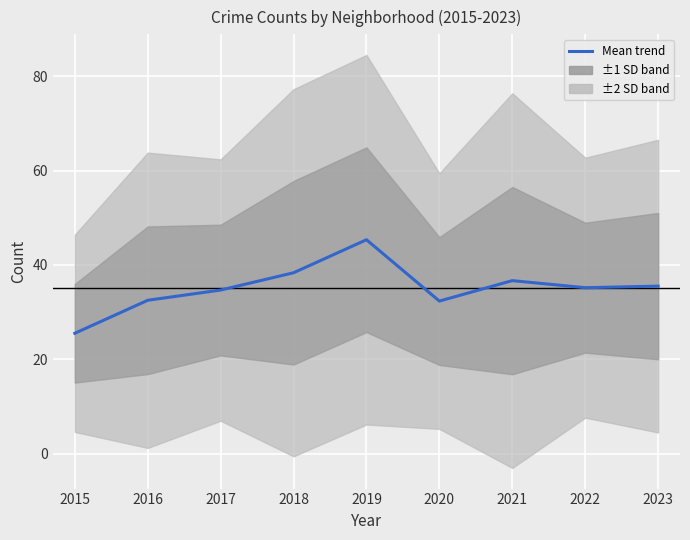

Rank the categories by value from highest to lowest.

2019, 2018, 2021, 2023, 2022, 2017, 2016, 2020, 2015